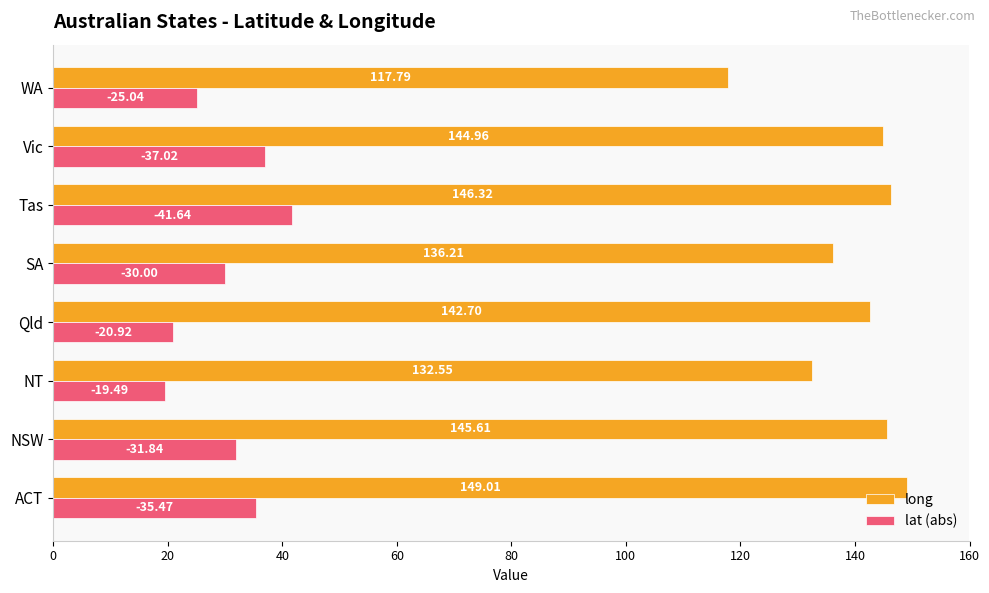

Rank the series by their maximum value, from highest to lowest.

long, lat (abs)